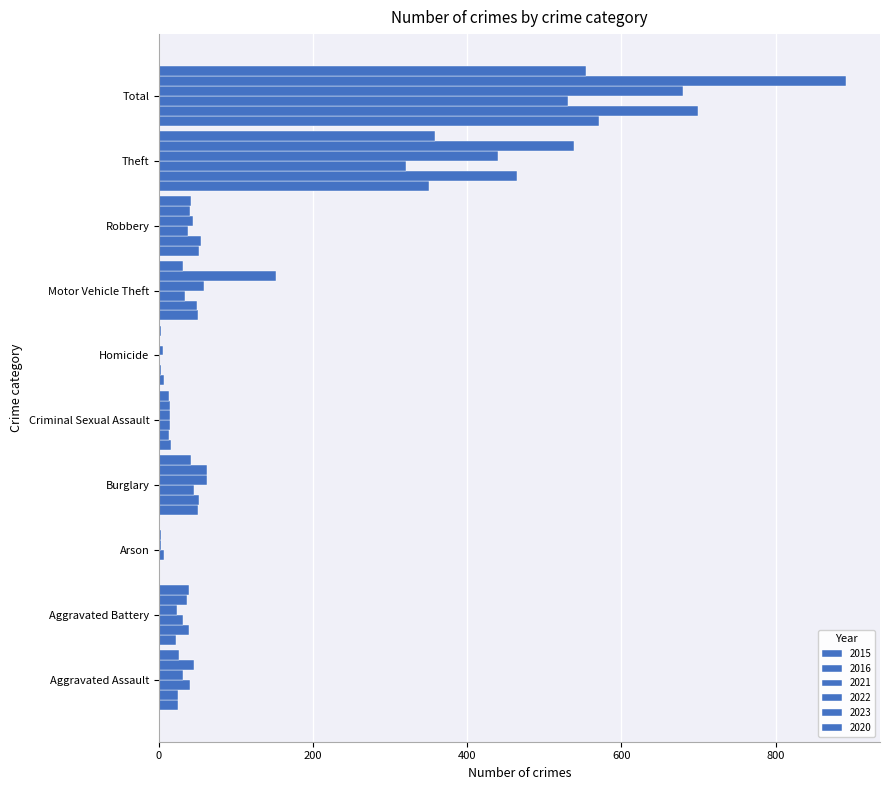

Count the number of categories in the chart.

10